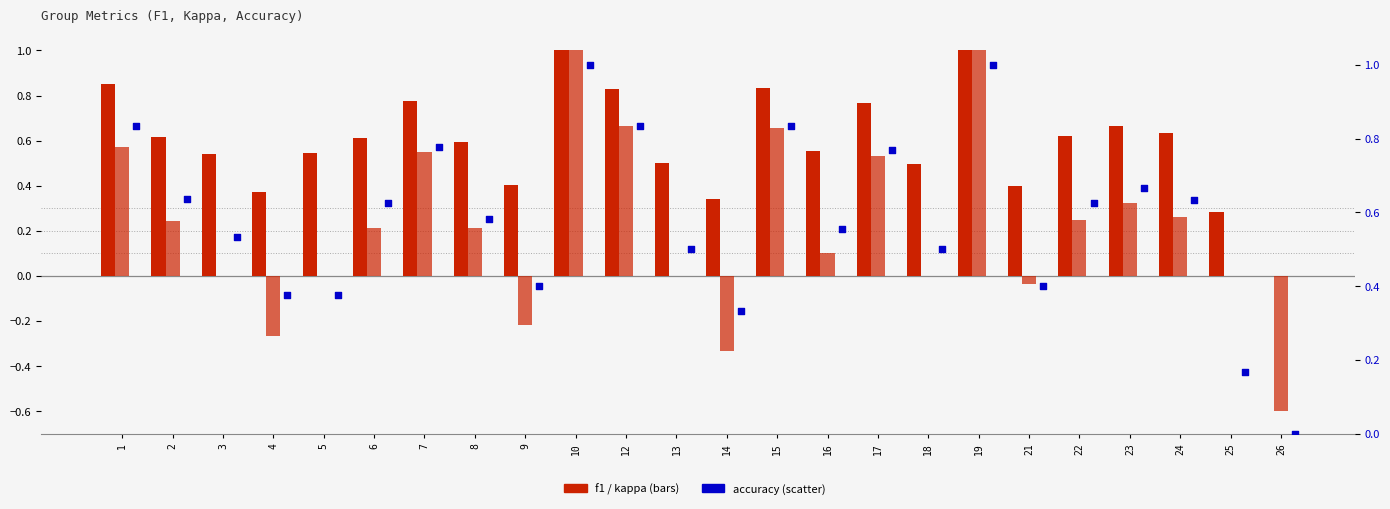

Is the value of f1 at 5 greater than the value of kappa at 19?

No